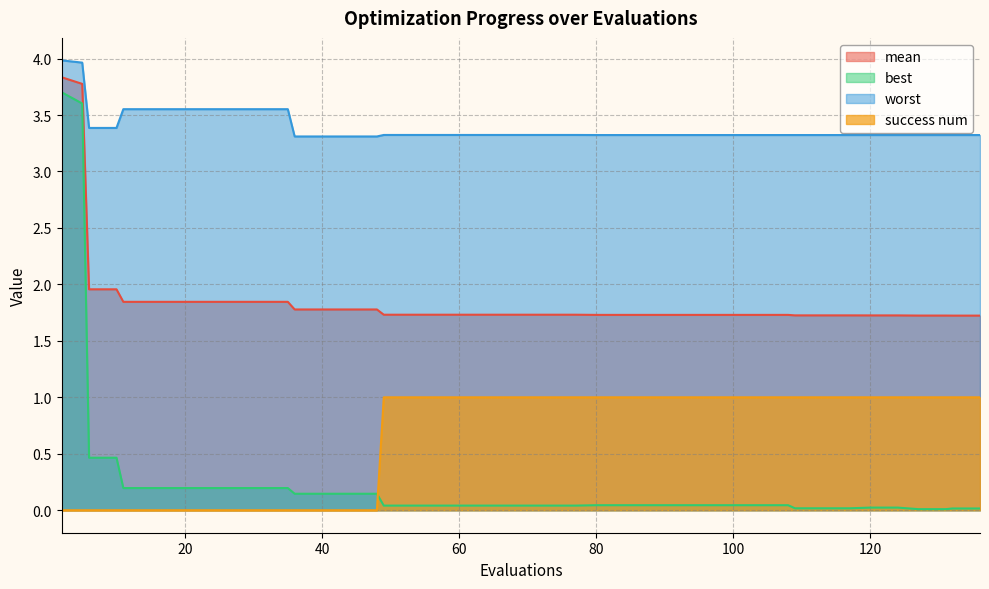

At which label is success num closest to 0?

2